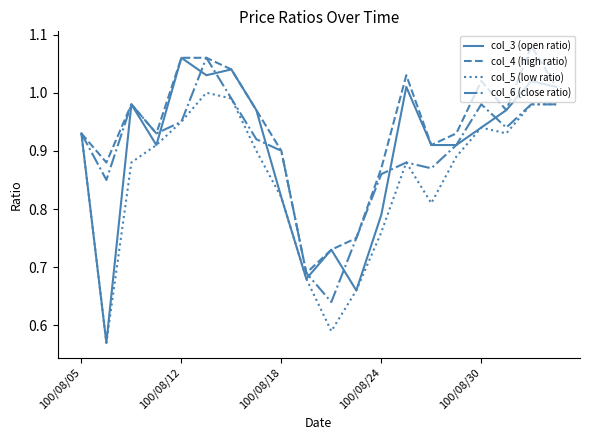

Which series has the widest spread of values?

col_3 (open ratio)